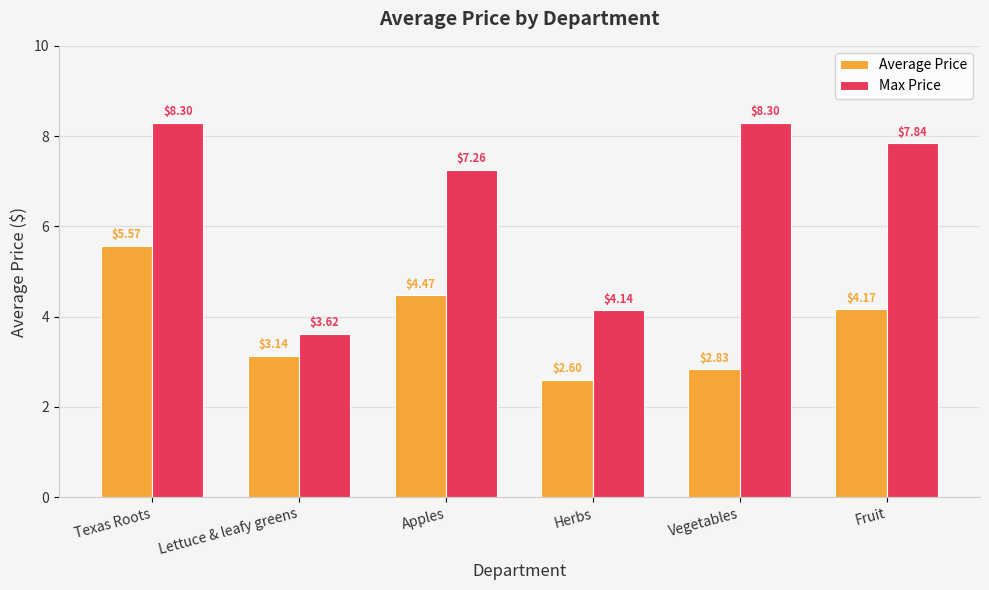

What position from the left is Texas Roots?

1